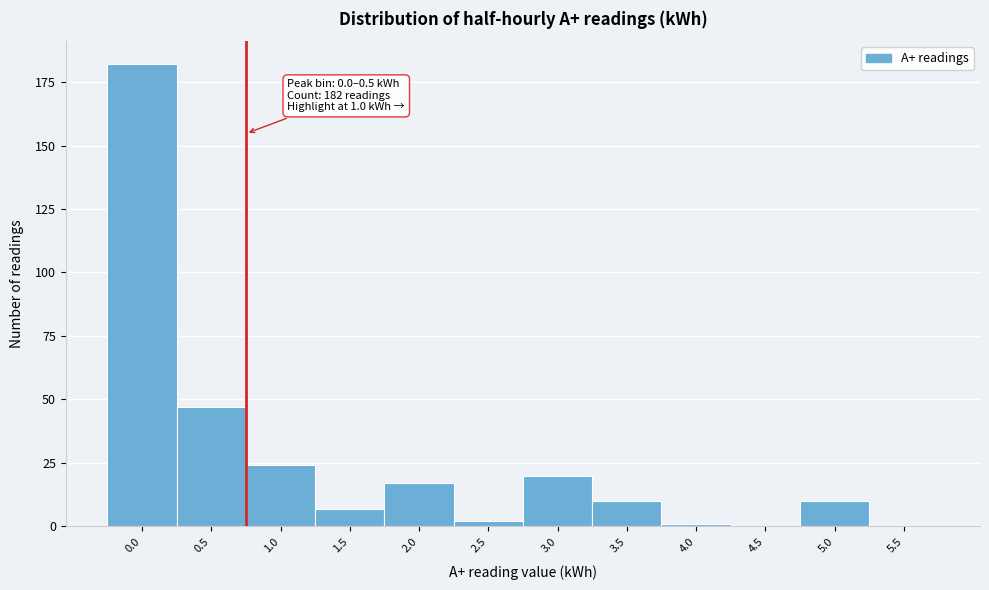

Reading left to right, extract all data points from this chart.

0.0=182	0.5=47	1.0=24	1.5=7	2.0=17	2.5=2	3.0=20	3.5=10	4.0=1	4.5=0	5.0=10	5.5=0